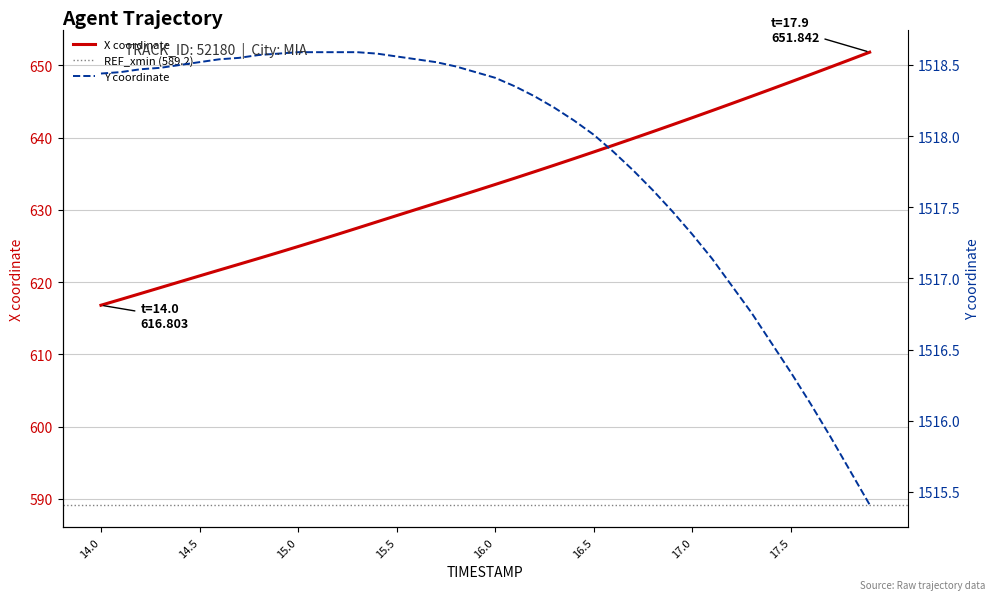

Reading left to right, what are all the values shown in this chart?

X: 14.0=616.8	14.1=617.6	14.2=618.4	14.3=619.2	14.4=620.0	14.5=620.9	14.6=621.7	14.7=622.5	14.8=623.3	14.9=624.1	15.0=624.9	15.1=625.8	15.2=626.6	15.3=627.5	15.4=628.3	15.5=629.2	15.6=630.1	15.7=630.9	15.8=631.8	15.9=632.6	16.0=633.5	16.1=634.4	16.2=635.3	16.3=636.2	16.4=637.1	16.5=638.0	16.6=639.0	16.7=639.9	16.8=640.8	16.9=641.8	17.0=642.8	17.1=643.7	17.2=644.7	17.3=645.7	17.4=646.7	17.5=647.7	17.6=648.7	17.7=649.8	17.8=650.8	17.9=651.8
Y: 14.0=1518.4	14.1=1518.5	14.2=1518.5	14.3=1518.5	14.4=1518.5	14.5=1518.5	14.6=1518.5	14.7=1518.5	14.8=1518.6	14.9=1518.6	15.0=1518.6	15.1=1518.6	15.2=1518.6	15.3=1518.6	15.4=1518.6	15.5=1518.6	15.6=1518.5	15.7=1518.5	15.8=1518.5	15.9=1518.5	16.0=1518.4	16.1=1518.3	16.2=1518.3	16.3=1518.2	16.4=1518.1	16.5=1518.0	16.6=1517.9	16.7=1517.8	16.8=1517.6	16.9=1517.5	17.0=1517.3	17.1=1517.1	17.2=1517.0	17.3=1516.8	17.4=1516.5	17.5=1516.3	17.6=1516.1	17.7=1515.9	17.8=1515.7	17.9=1515.4